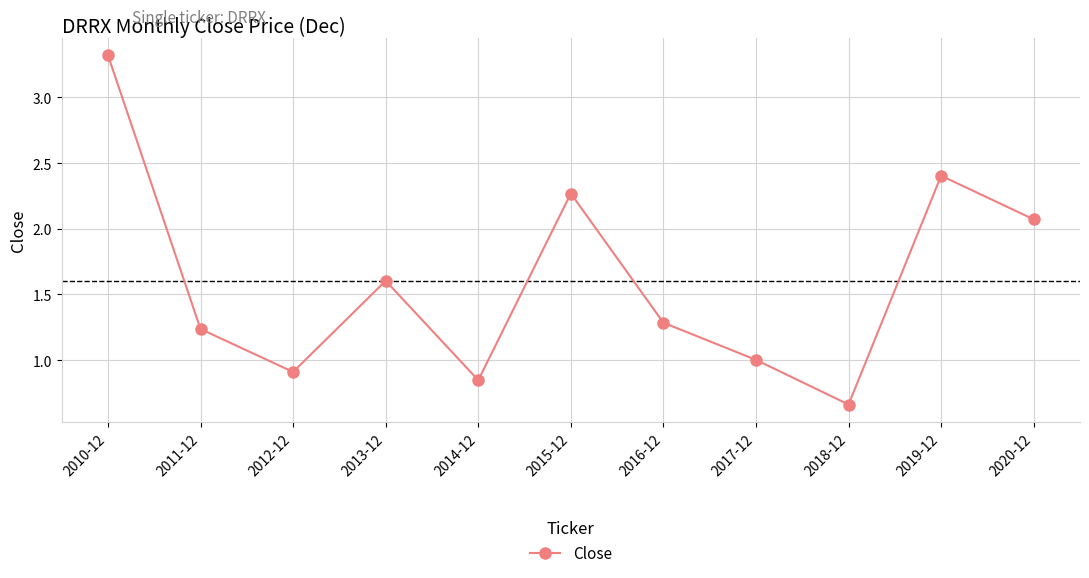

What is the change in value from 2012-12 to 2018-12?

-0.2